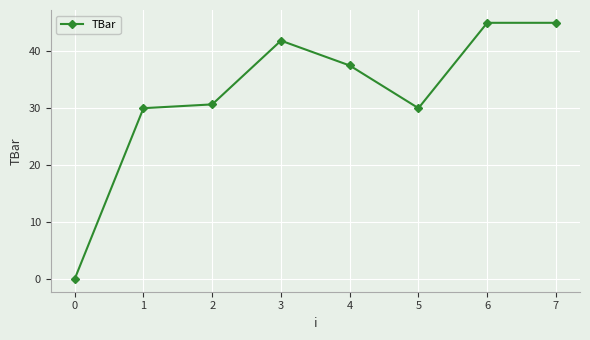

True or false: there are more than 0 points higher than both neighbors.

True